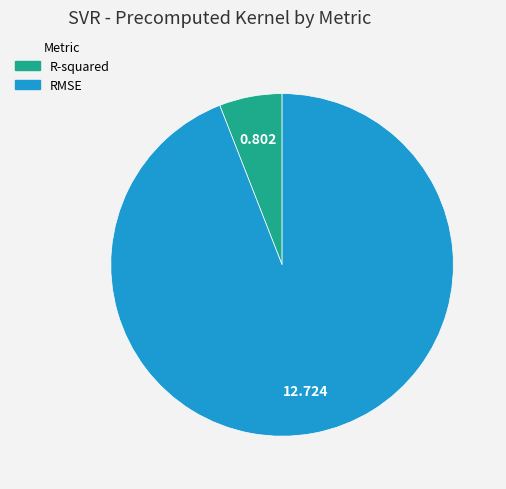

Rank the categories by value from highest to lowest.

RMSE, R-squared